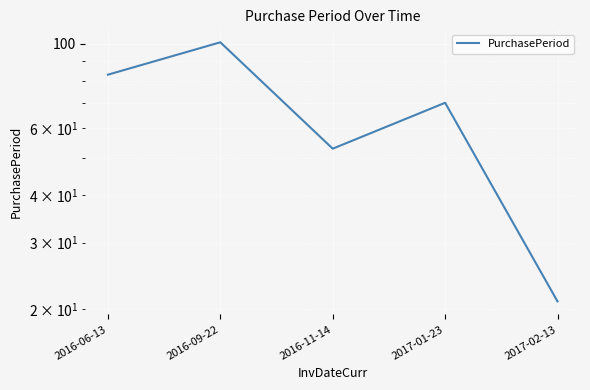

Where is the data nearest to the value 61?

2016-11-14